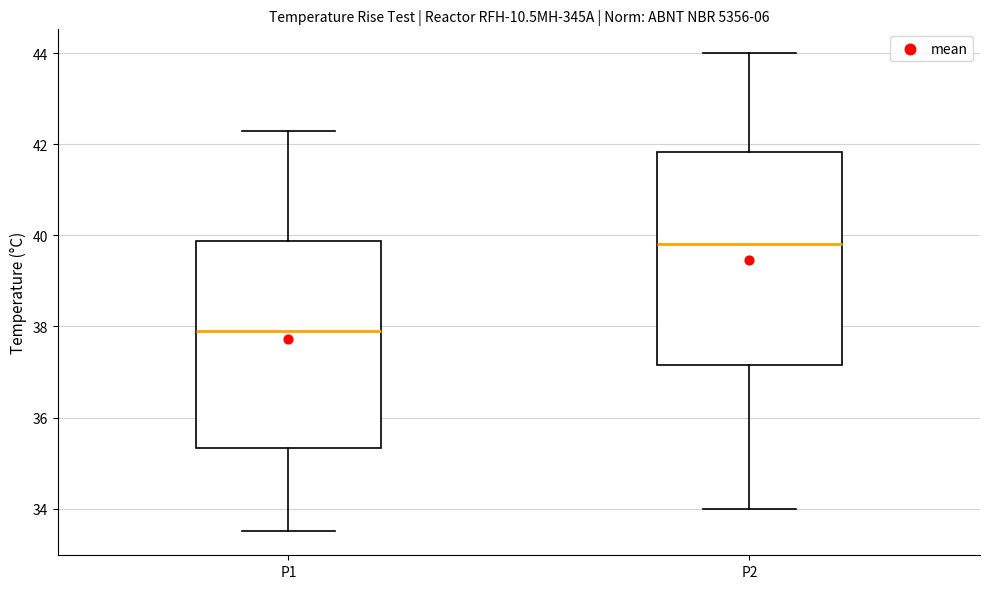

Reading left to right, read every box against the y-axis: the position of its median line, the range the box covers, and the ends of its whiskers. The values are not printed on the chart, so give them approximately, as read against the axis.

P1: median 38.0, box 35.4 to 39.8, whiskers 33.6 to 42.4
P2: median 39.8, box 37.2 to 41.8, whiskers 34.0 to 44.0